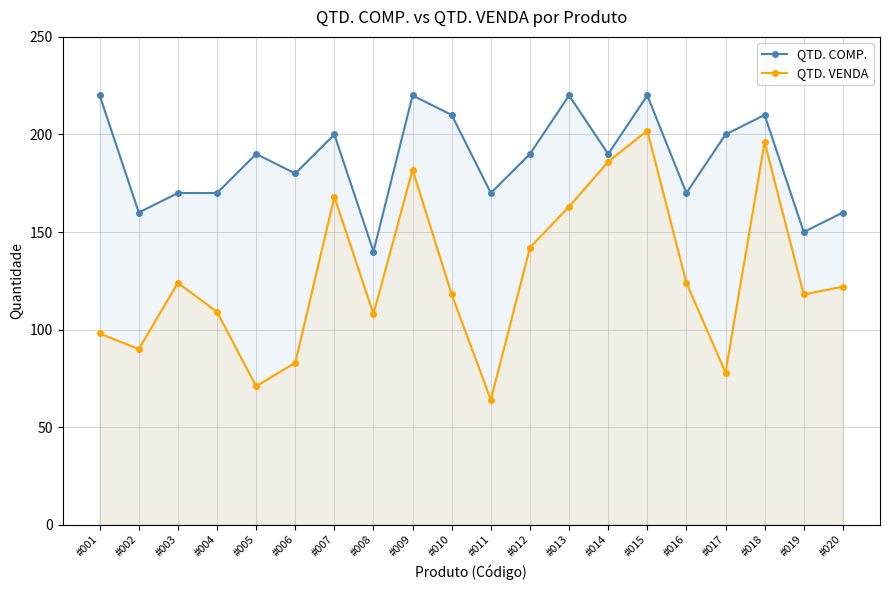

At which category is the sum across all series the highest?

#015